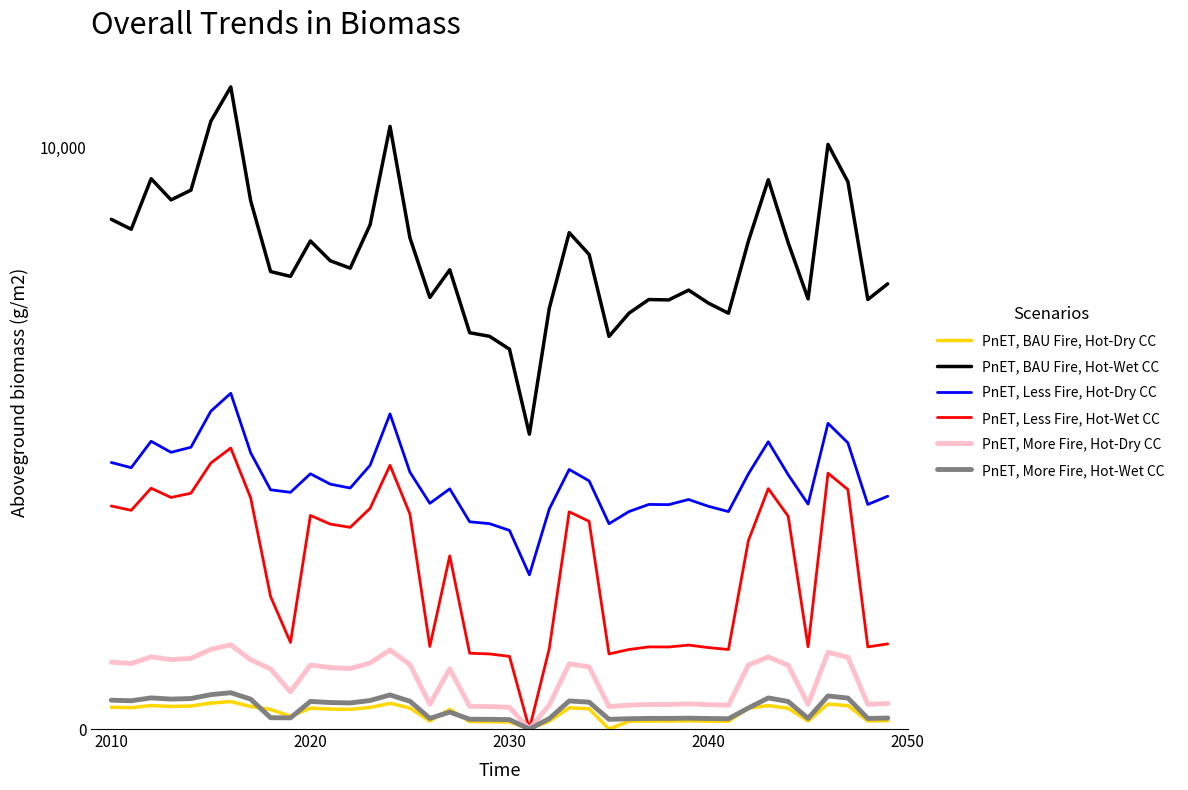

Rank the series by their maximum value, from highest to lowest.

PnET, BAU Fire, Hot-Wet CC, PnET, Less Fire, Hot-Dry CC, PnET, Less Fire, Hot-Wet CC, PnET, More Fire, Hot-Dry CC, PnET, More Fire, Hot-Wet CC, PnET, BAU Fire, Hot-Dry CC